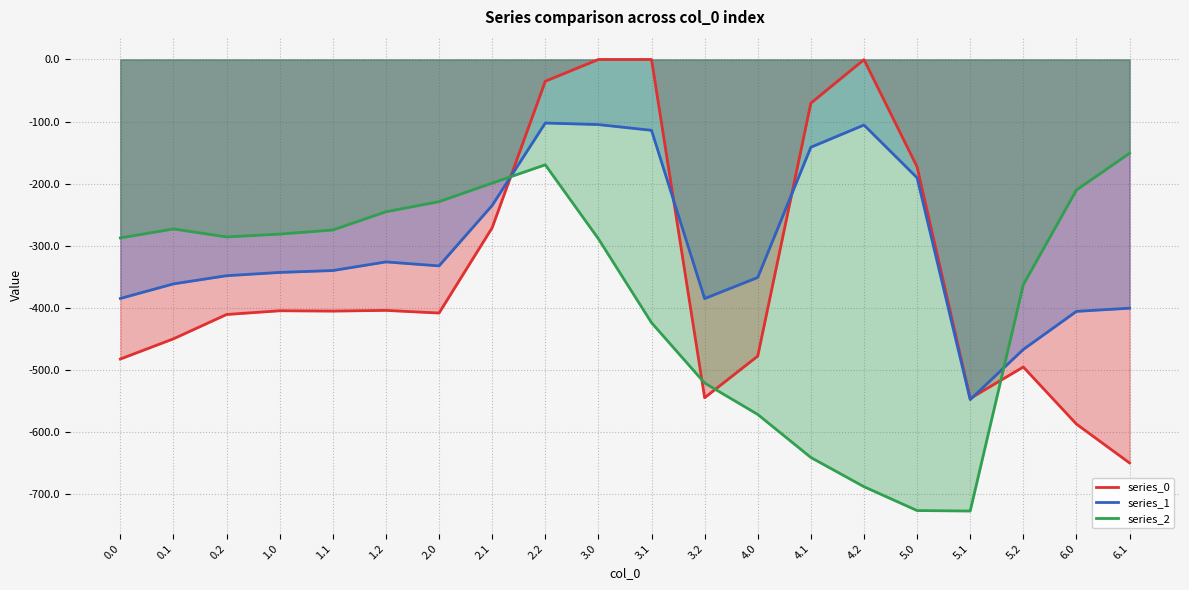

What is the difference between the second highest and minimum values in the series_1 series?

442.5